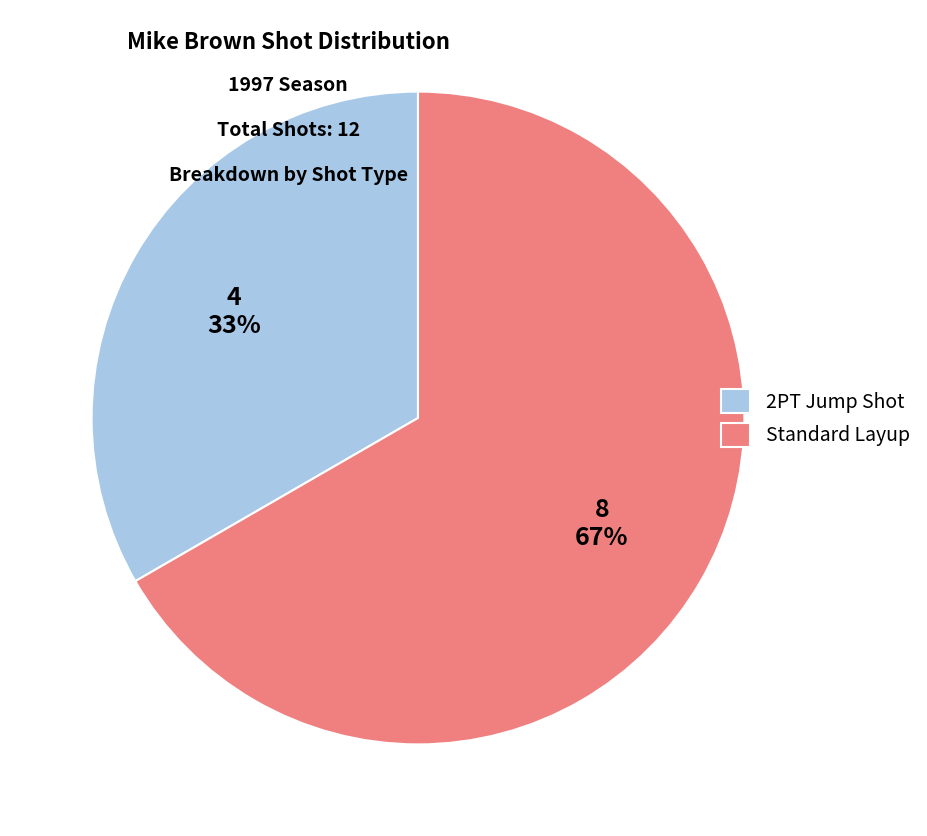

Is there any slice that represents more than half of the pie?

Yes